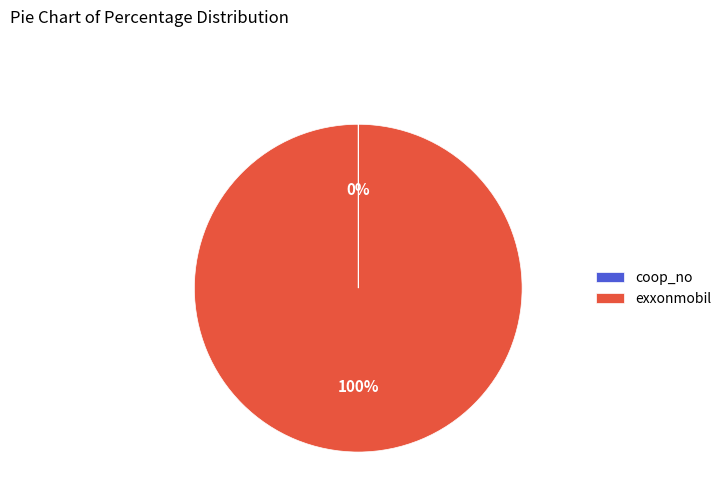

The exxonmobil slice represents 100% of the pie. True or false?

True